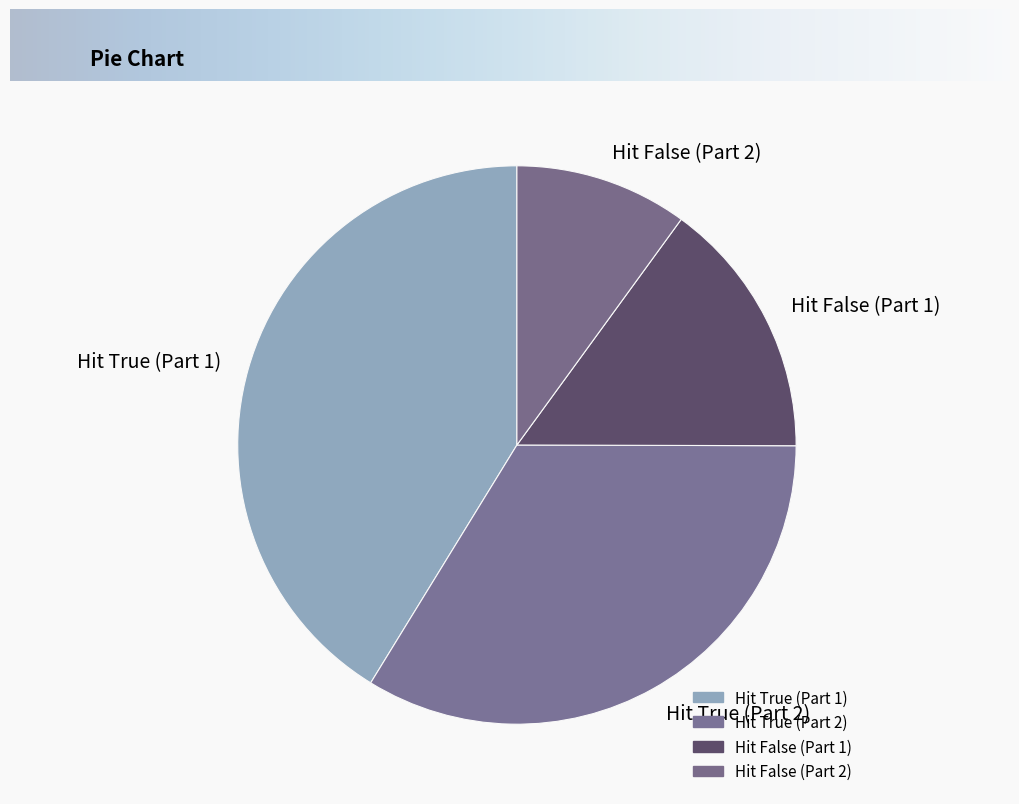

Count the number of slices in the pie.

4